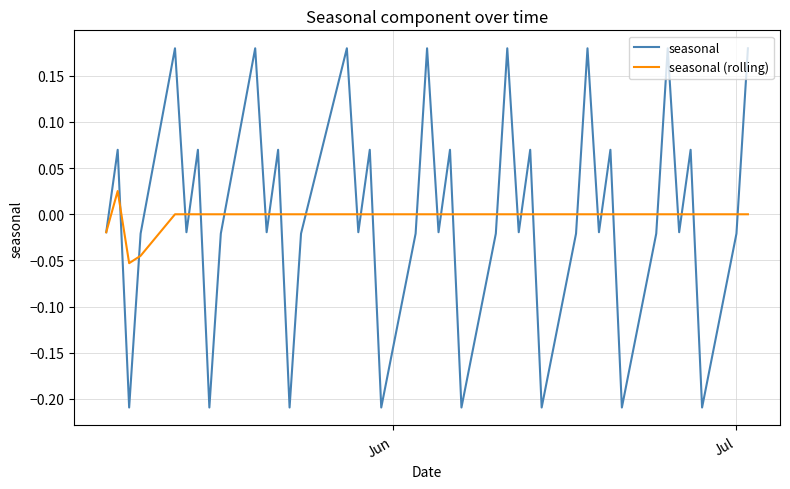

Rank the series by their maximum value, from lowest to highest.

seasonal (rolling), seasonal